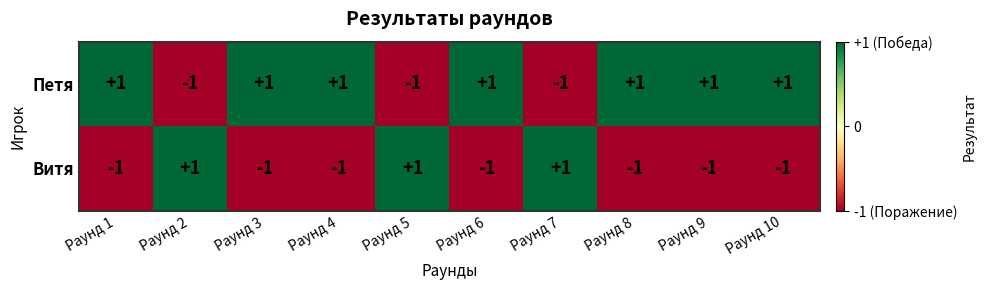

What is the maximum value shown in the chart?

1